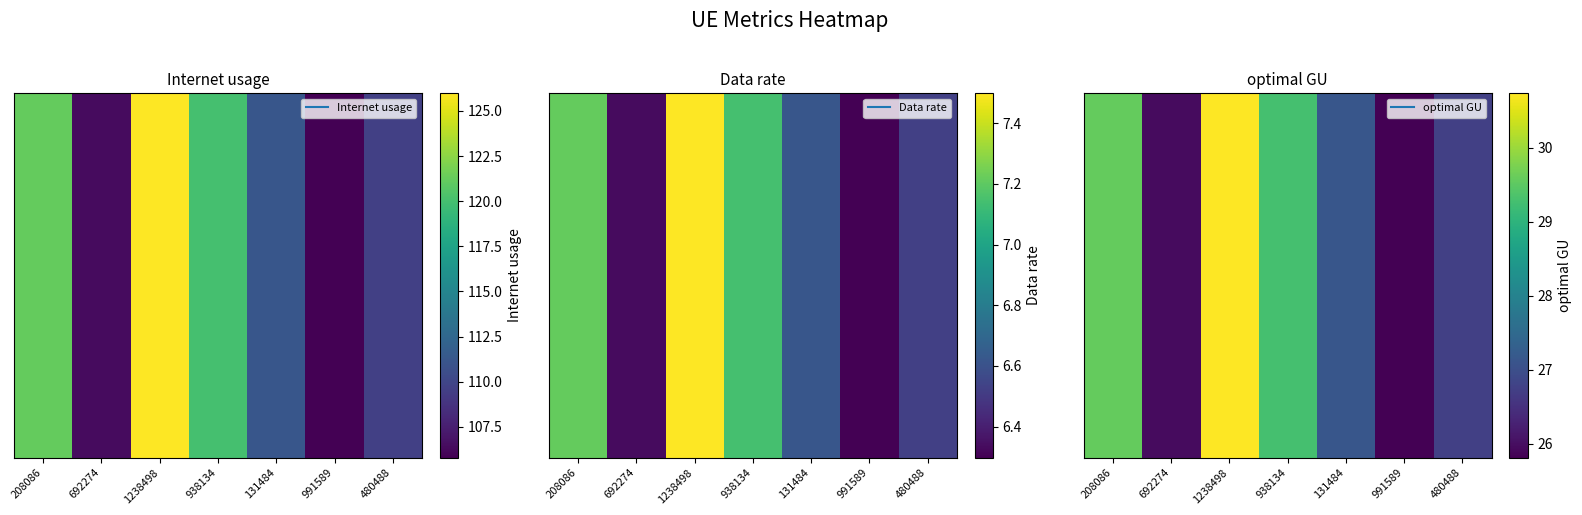

Where does the data first go above 27?

208086